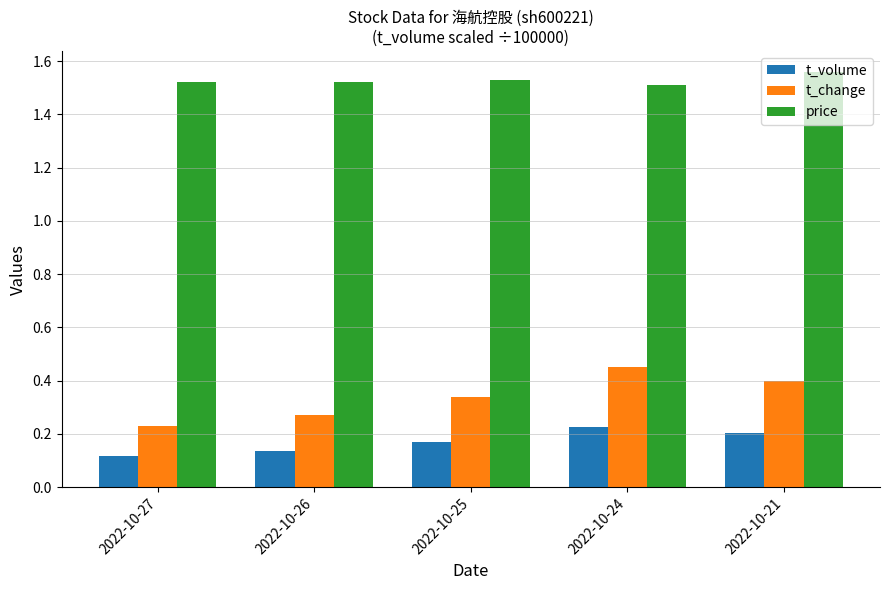

Count the t_change values in the range 0 to 1.

5